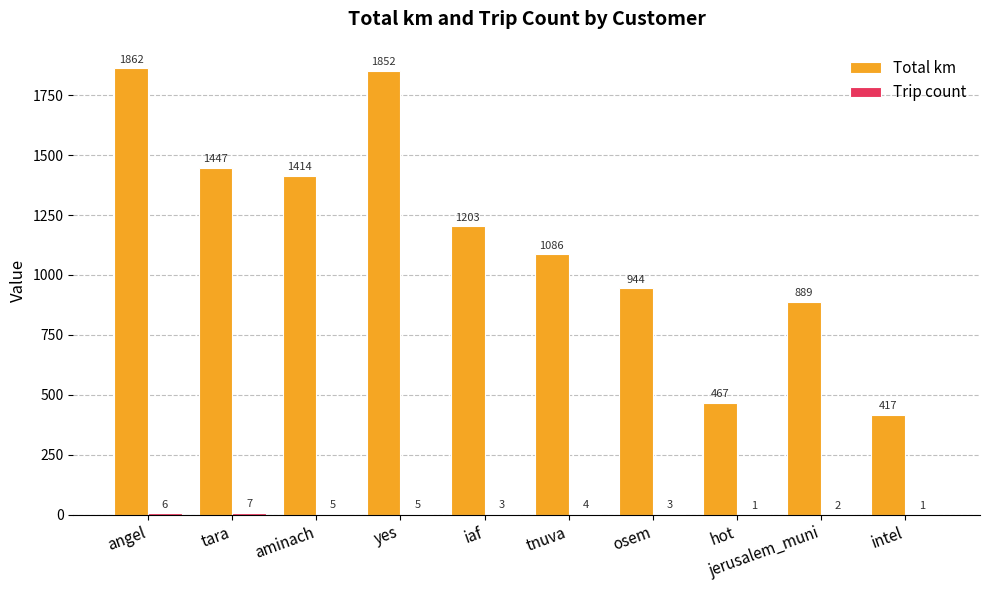

Which series changed the most between tnuva and hot?

Total km